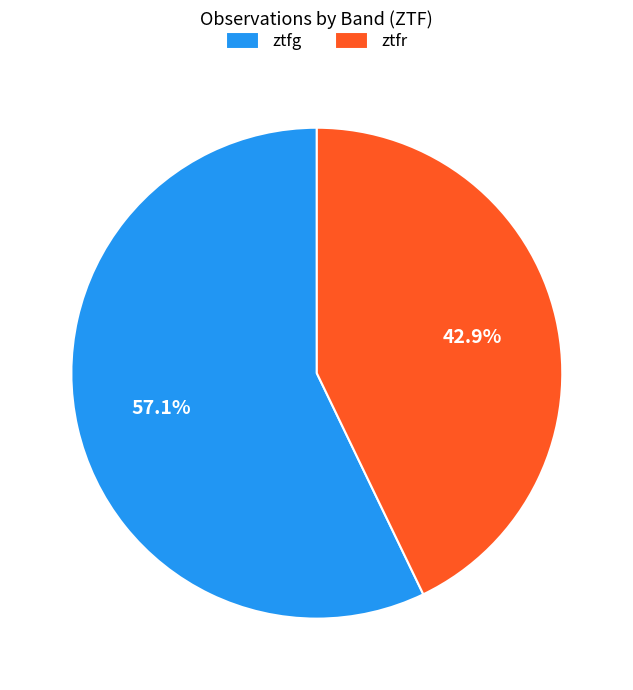

To the nearest percent, what is the combined percentage of ztfg and ztfr?

100%